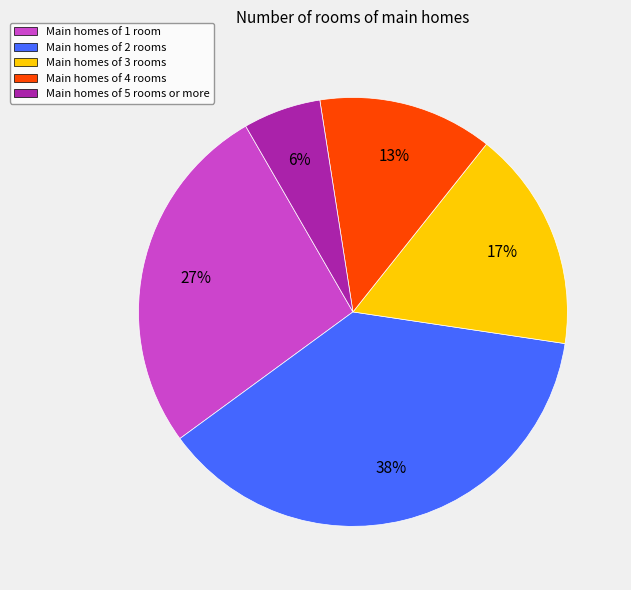

Which category has the biggest portion of the pie?

Main homes of 2 rooms